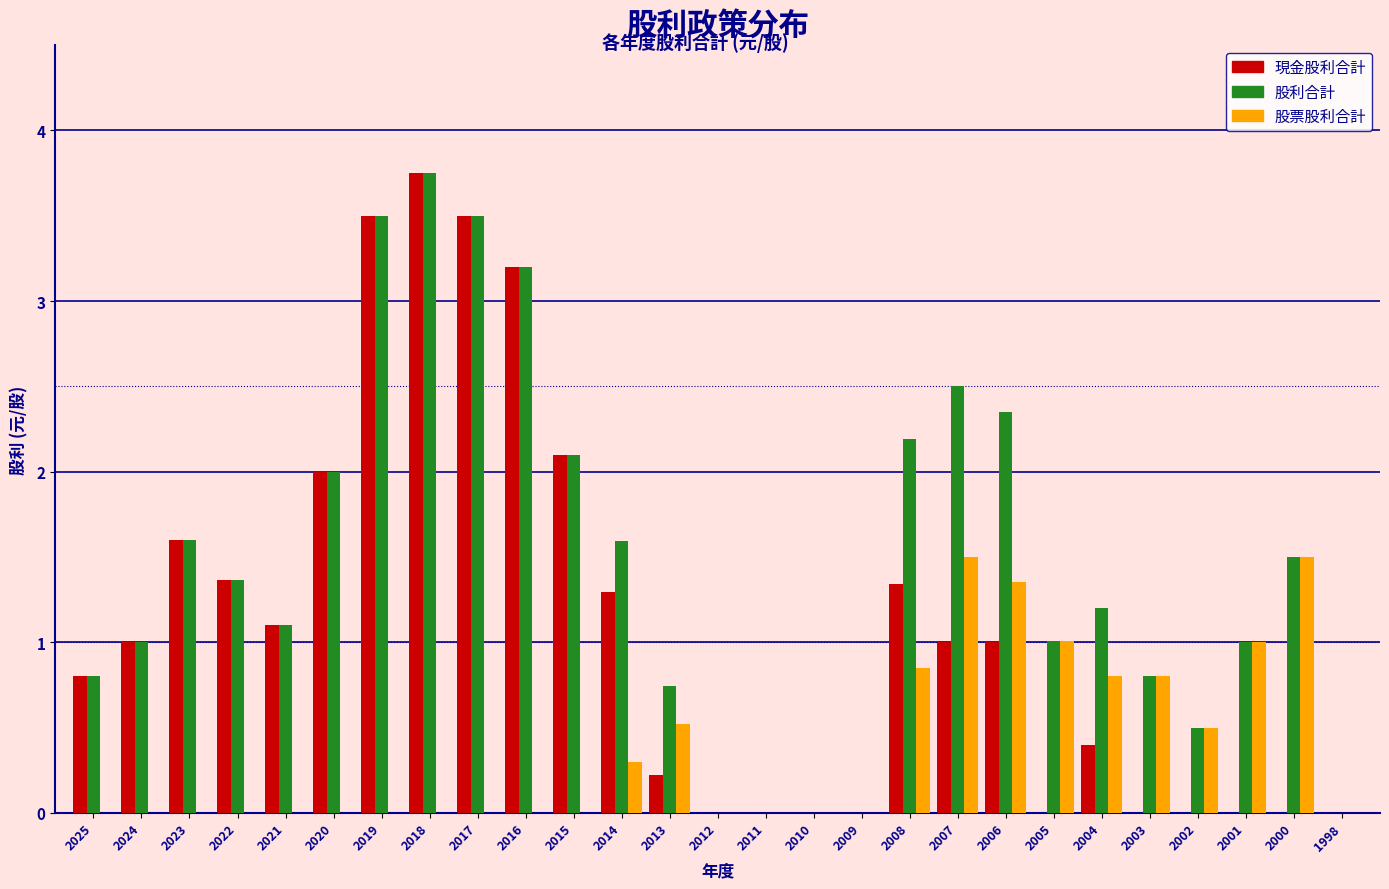

Which category has the highest value in the 股利合計 series?

2018